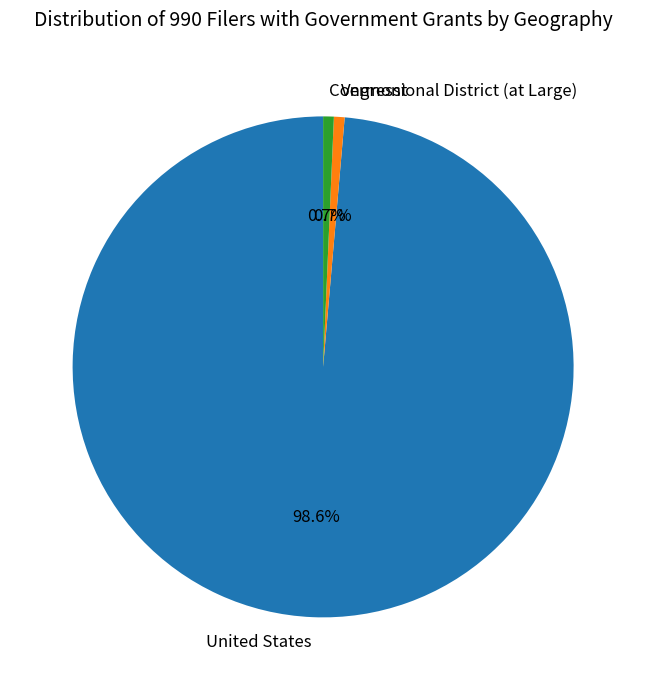

What is the total percentage of Congressional District (at Large) and United States?

99.3%